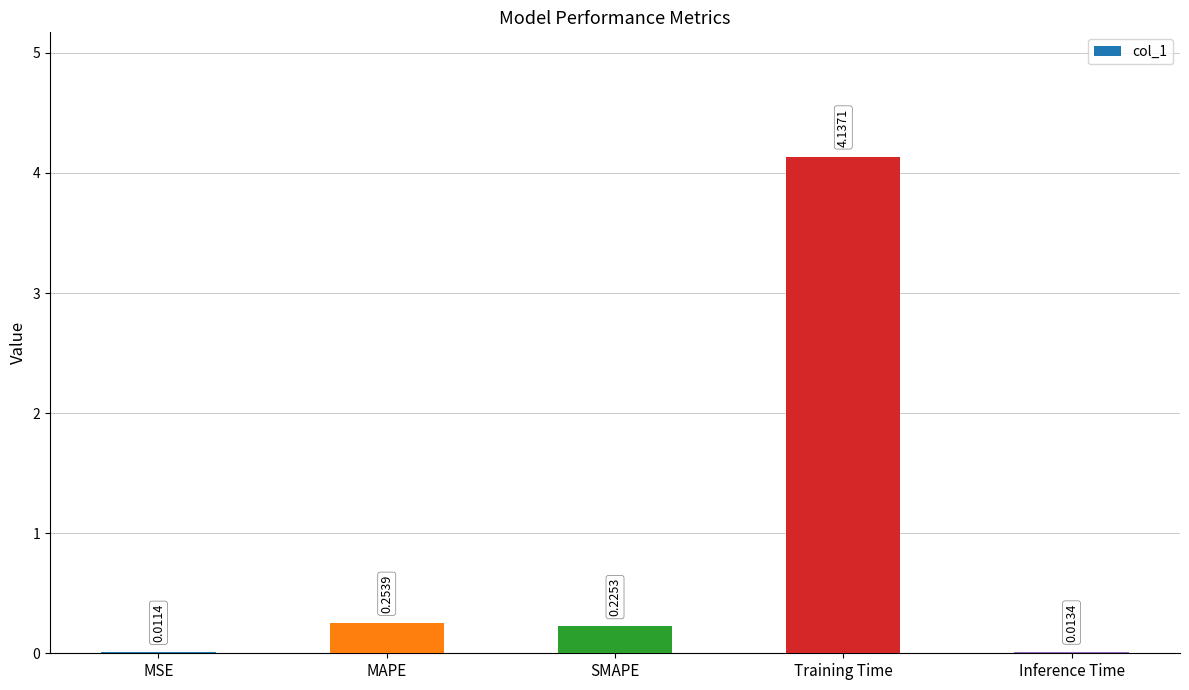

What is the sum of the values at Inference Time and Training Time?

4.2